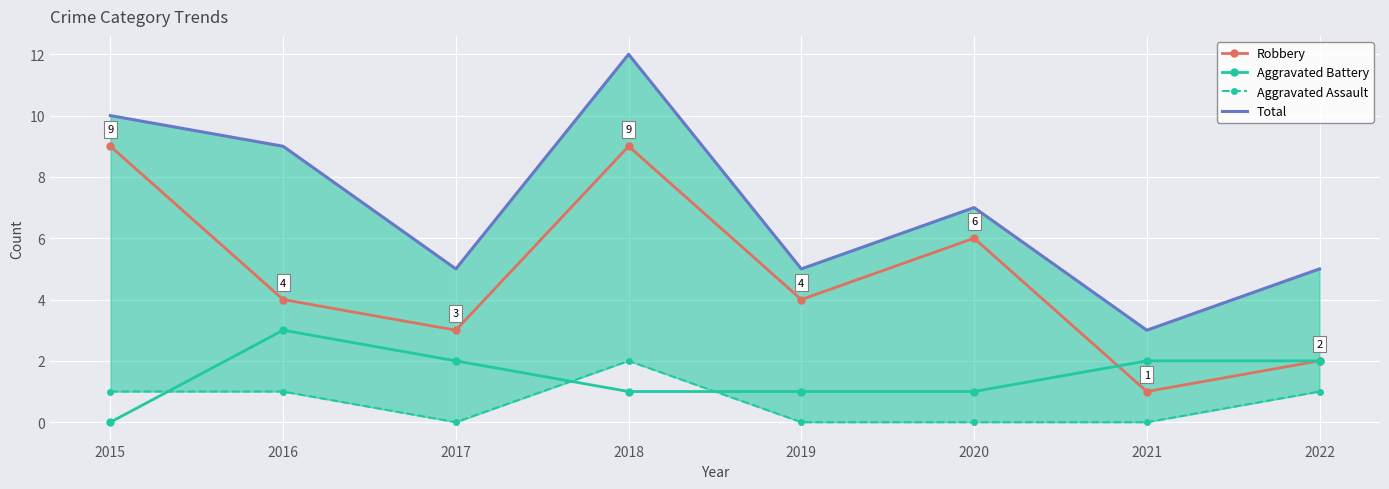

What is the difference between the highest and lowest values at 2021?

3